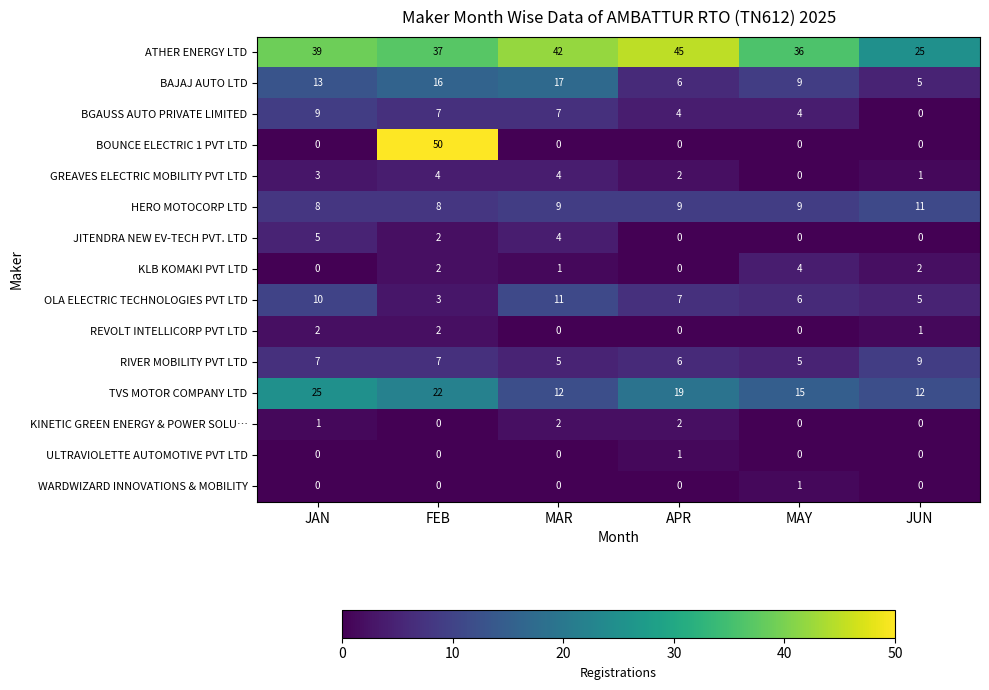

At which category is the sum across all series the highest?

FEB